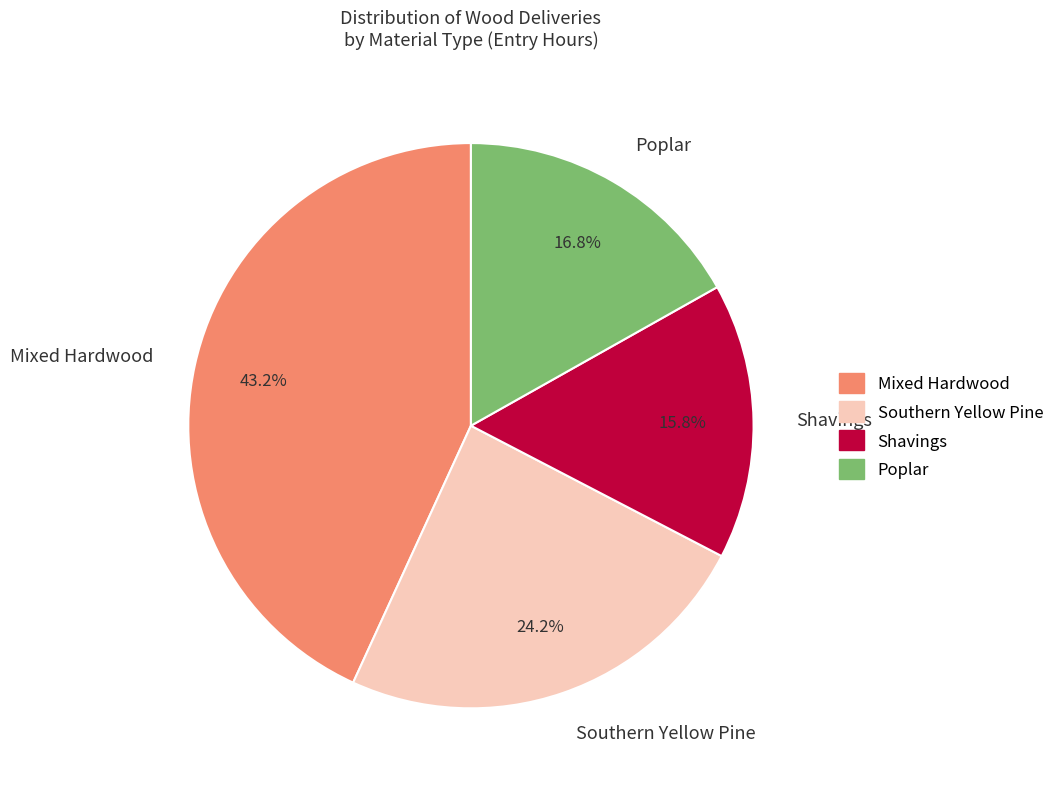

What is the total percentage of Mixed Hardwood and Southern Yellow Pine?

67.4%